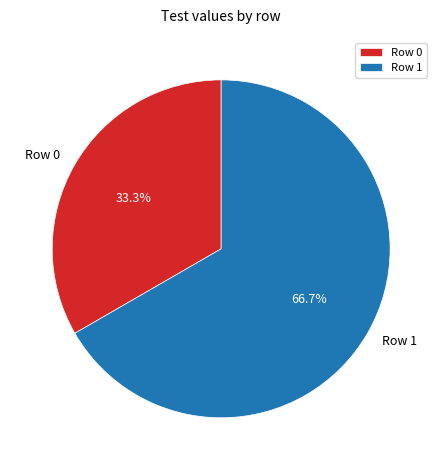

What percentage is the Row 1 slice, to the nearest percent?

67%